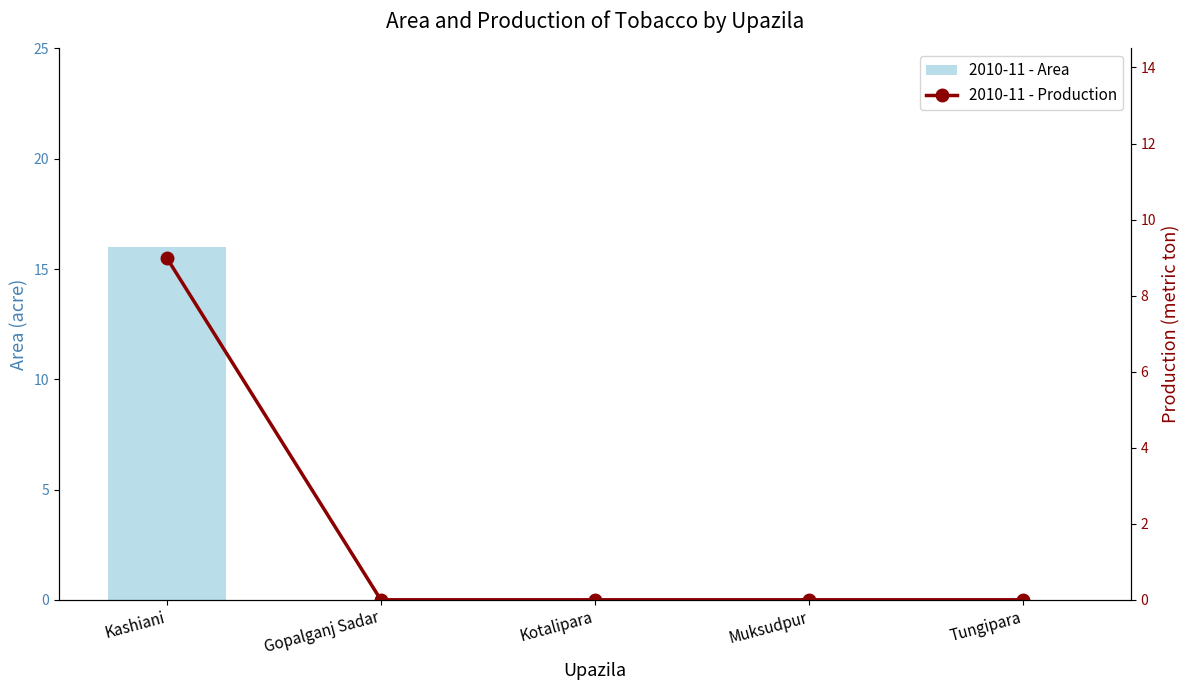

Reading right to left, what are all the values shown in this chart?

2010-11 - Area: 0	0	0	0	16
2010-11 - Production: 0	0	0	0	9